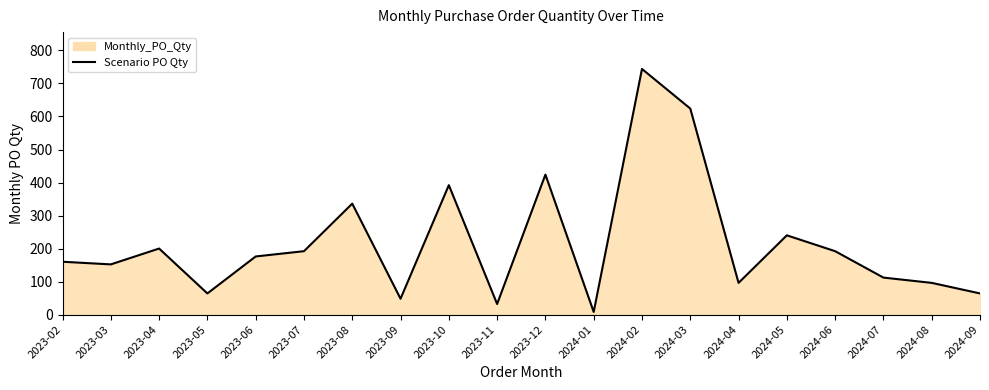

At which category does the data reach its first local peak?

2023-04